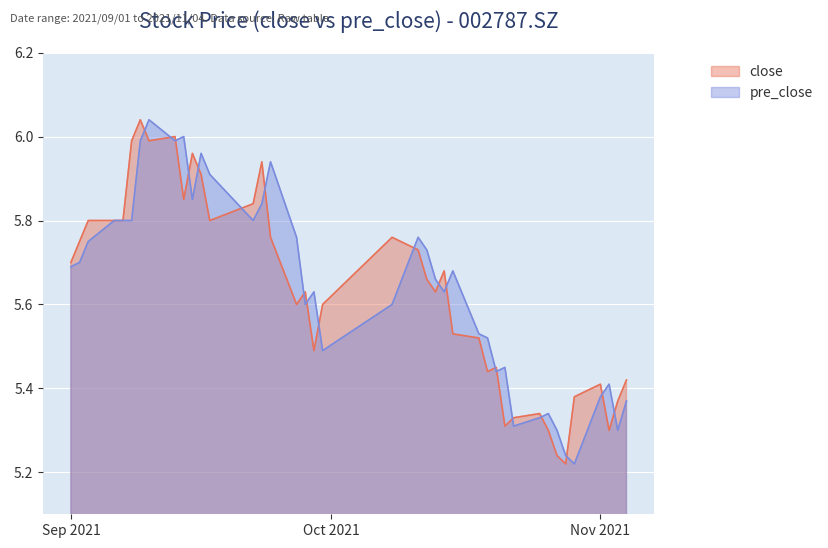

Reading left to right, list all the values displayed in this chart.

close: 5.7	5.8	5.8	5.8	5.8	6.0	6.0	6.0	6.0	5.8	6.0	5.9	5.8	5.8	5.9	5.8	5.6	5.6	5.5	5.6	5.8	5.7	5.7	5.6	5.7	5.5	5.5	5.4	5.5	5.3	5.3	5.3	5.3	5.2	5.2	5.4	5.4	5.3	5.4	5.4
pre_close: 5.7	5.7	5.8	5.8	5.8	5.8	6.0	6.0	6.0	6.0	5.8	6.0	5.9	5.8	5.8	5.9	5.8	5.6	5.6	5.5	5.6	5.8	5.7	5.7	5.6	5.7	5.5	5.5	5.4	5.5	5.3	5.3	5.3	5.3	5.2	5.2	5.4	5.4	5.3	5.4